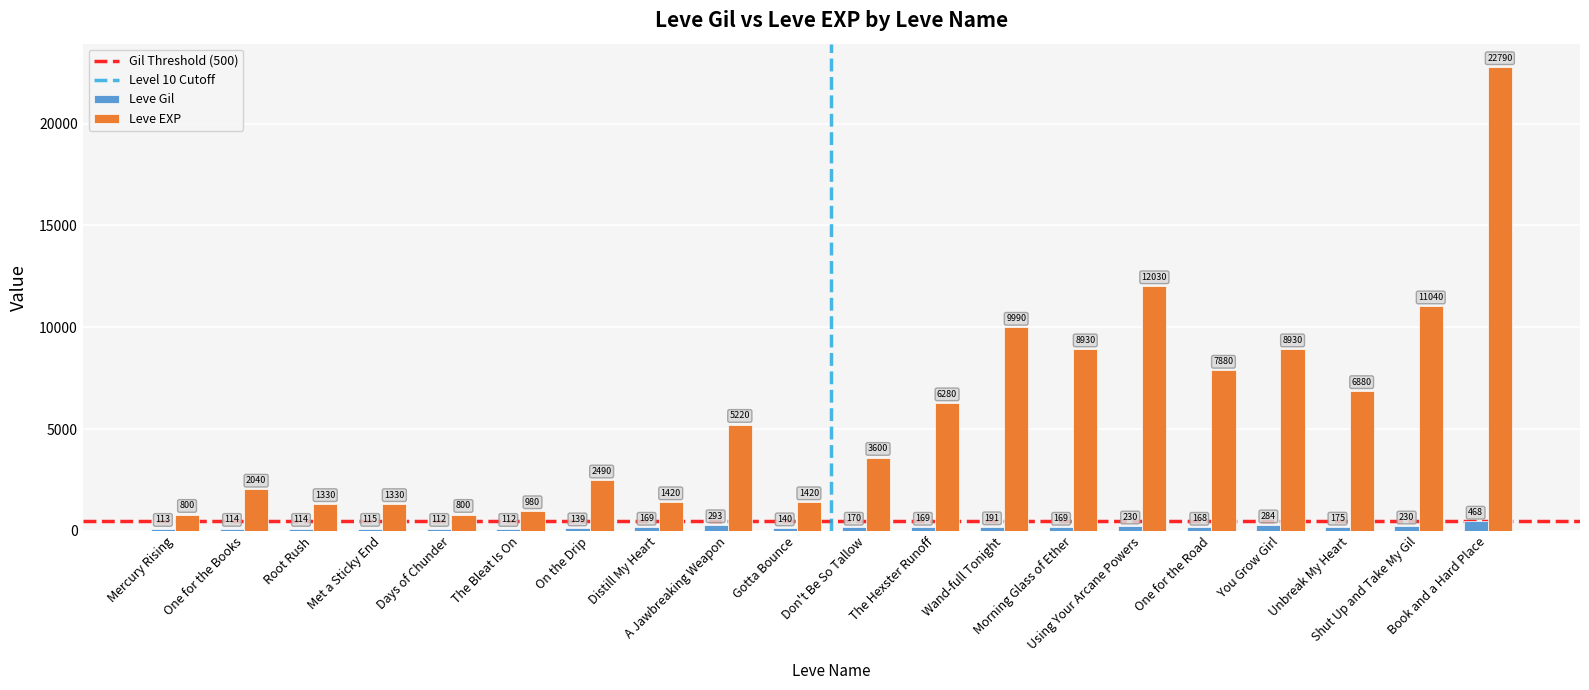

What is the average value of the Leve EXP series?

5809